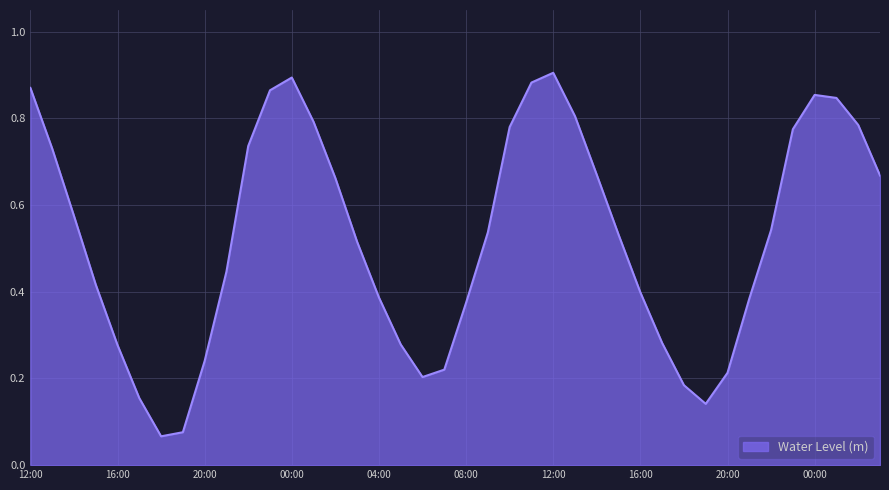

At which category does the data reach its first local valley?

2025-07-31 18:00